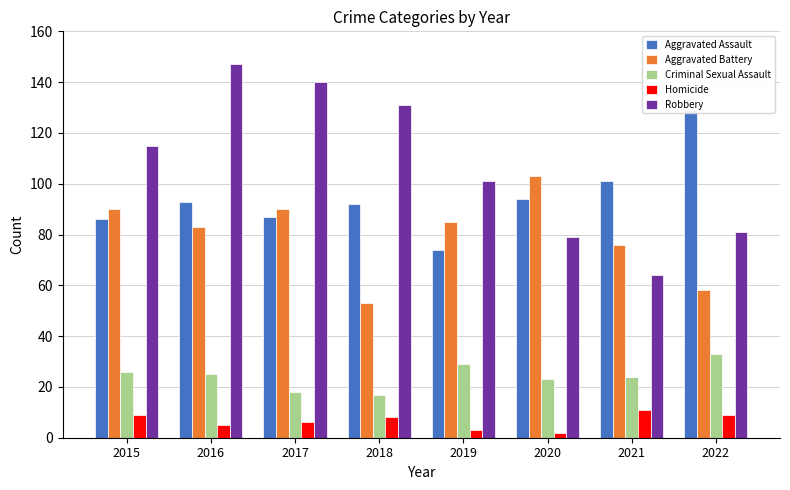

Rank the categories by Aggravated Battery value from lowest to highest.

2018, 2022, 2021, 2016, 2019, 2015, 2017, 2020